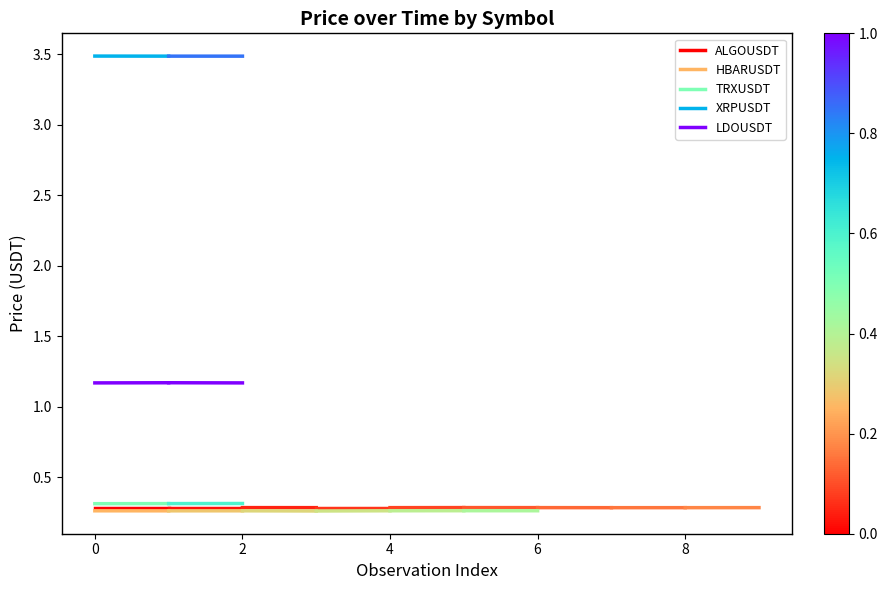

The value of ALGOUSDT at 0 is 0.3. True or false?

True